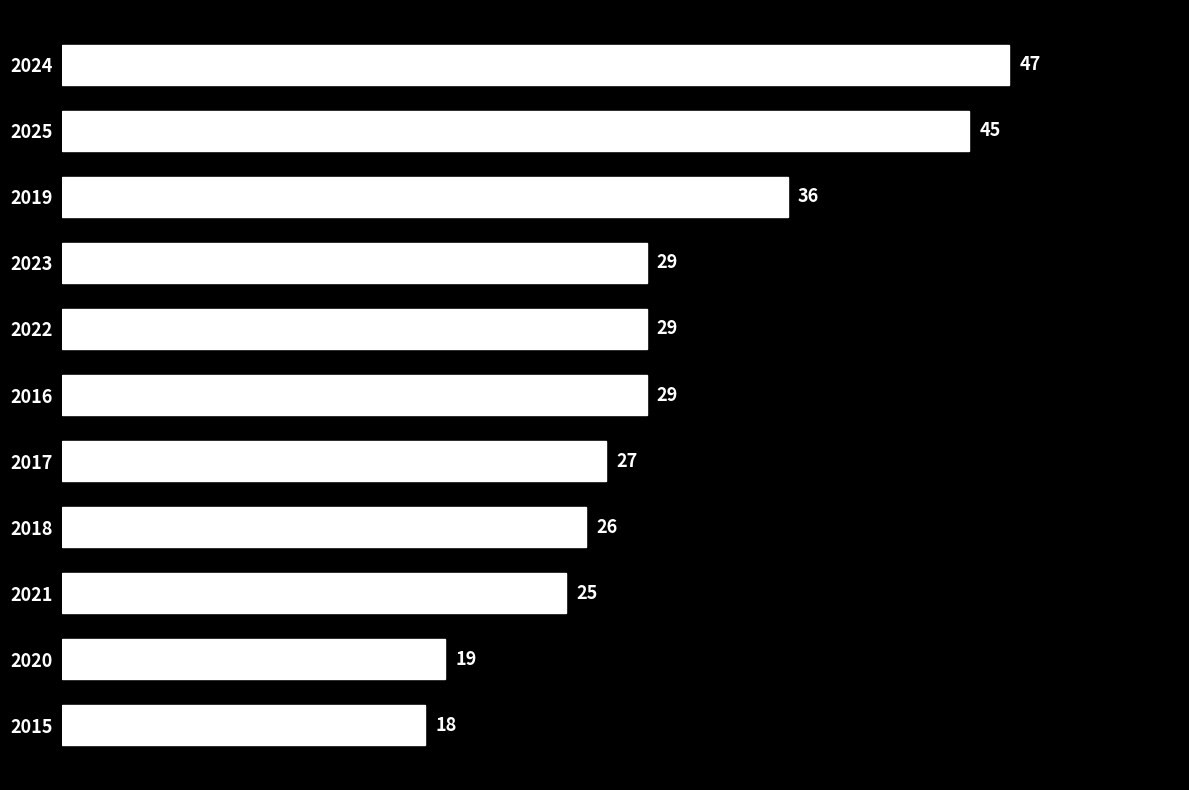

What value does the data have at 2015, to the nearest 5?

20